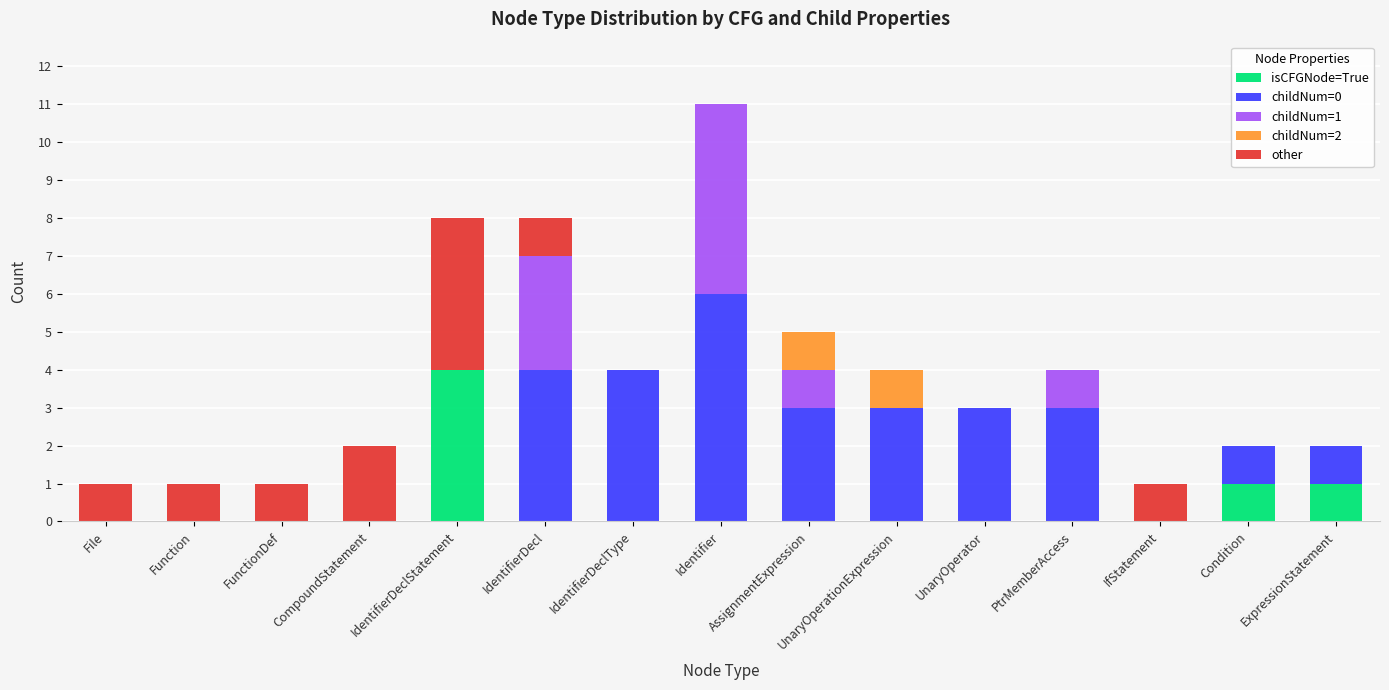

The isCFGNode=True series shows -2 at FunctionDef. True or false?

False